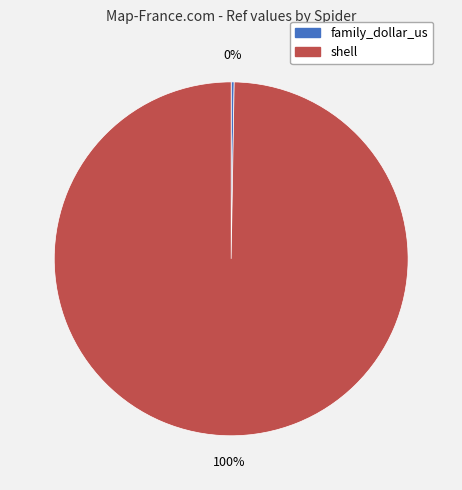

What percentage is the shell slice, to the nearest percent?

100%